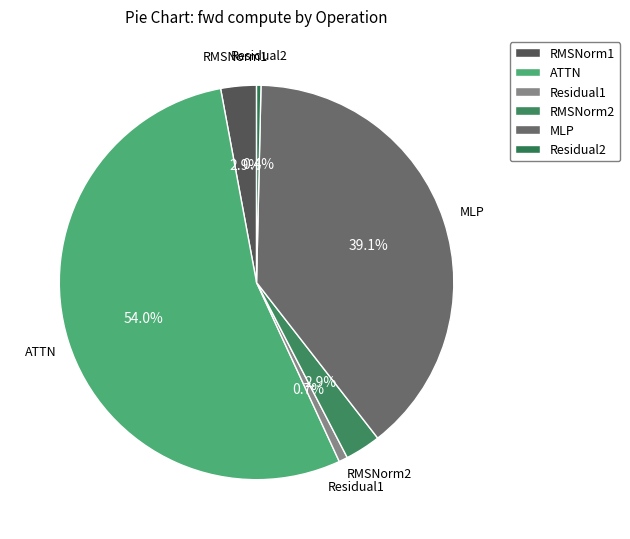

What percentage is the RMSNorm1 slice, to the nearest percent?

3%